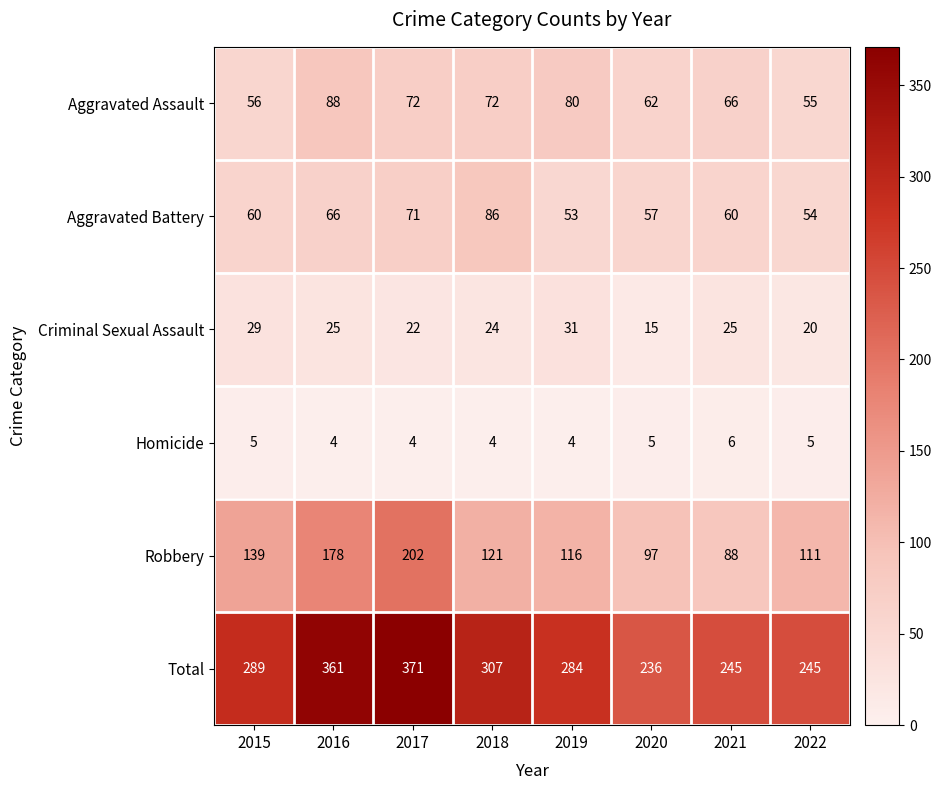

At which category does the chart reach its peak across all series?

2017